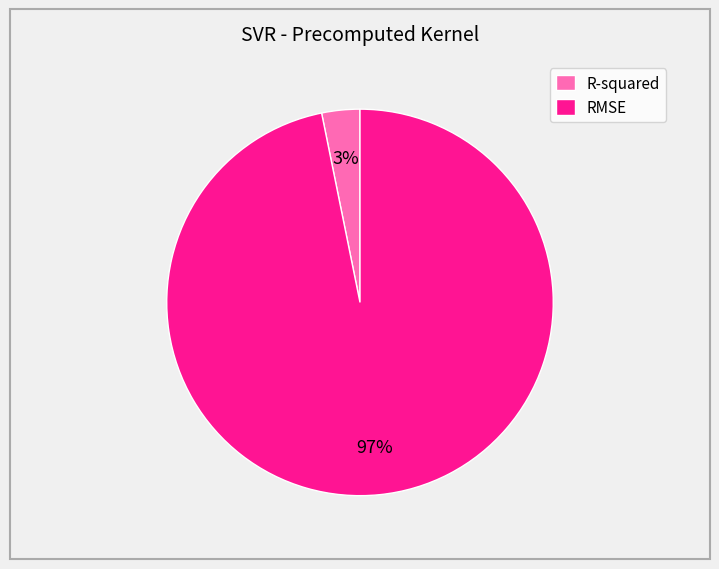

How many slices are in this pie chart?

2